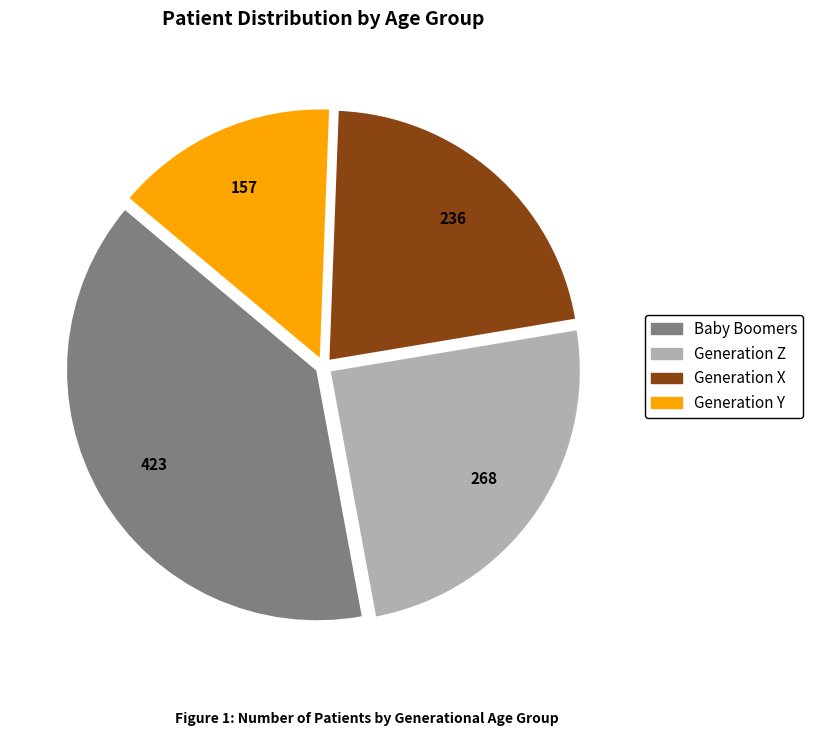

Does Baby Boomers represent more than half of the total?

No